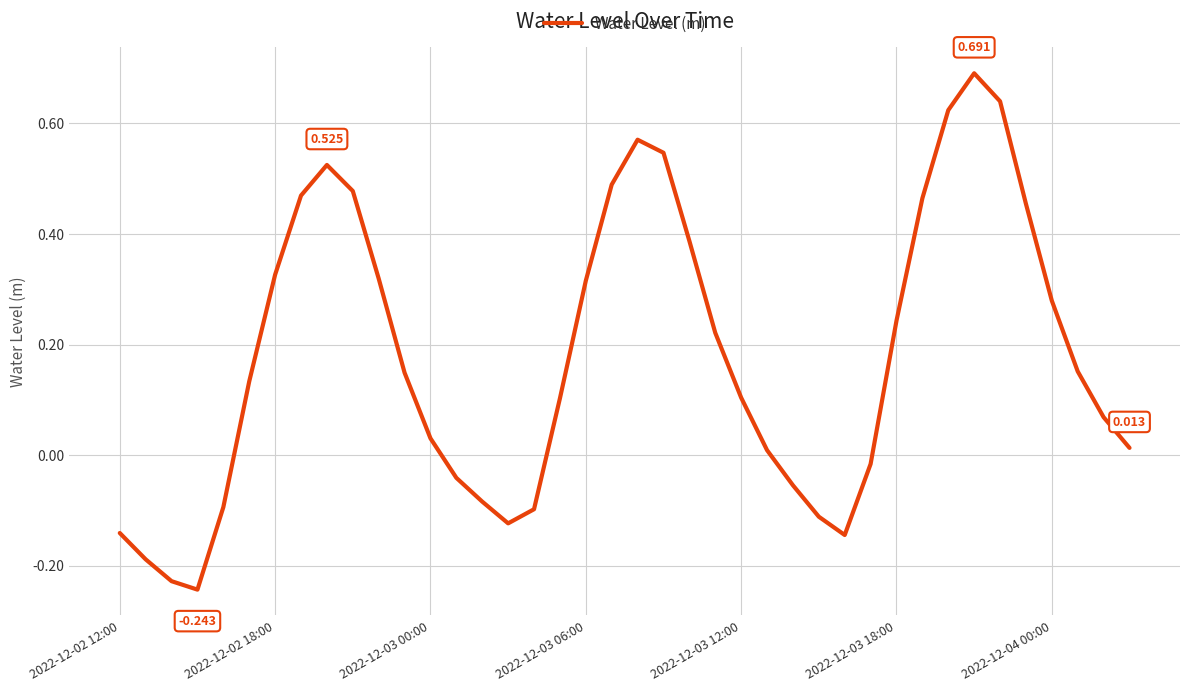

True or false: the data has more than 1 interior local peaks.

True